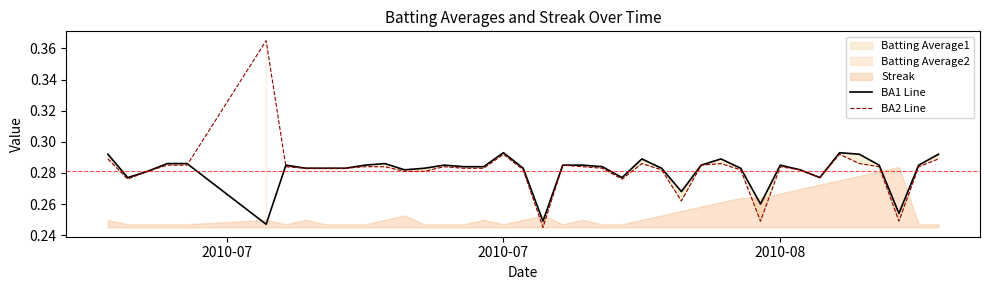

The value of BA1 Line at 6 is 0.4. True or false?

False